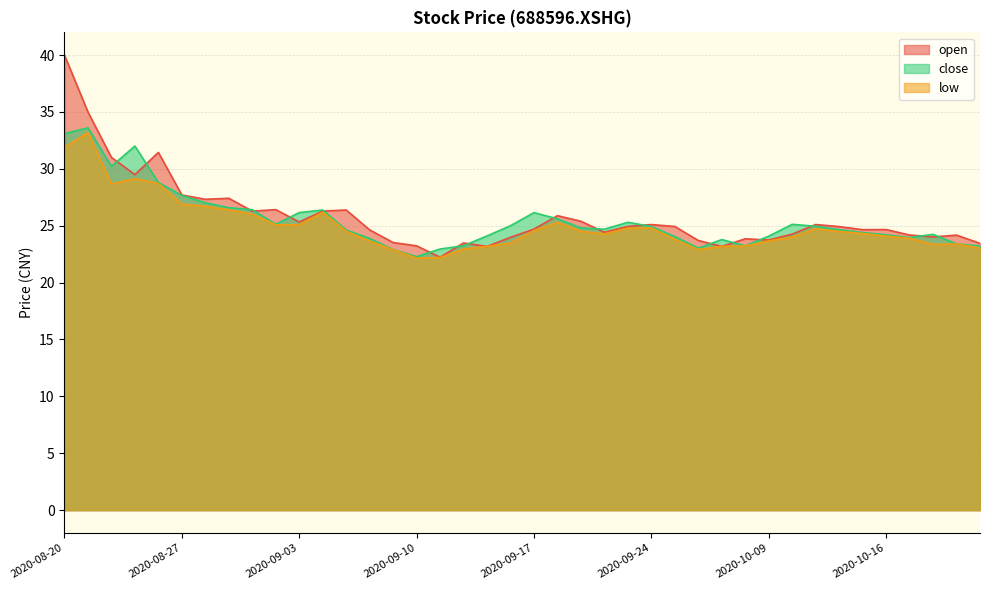

What is the sum of all close values?

1019.8